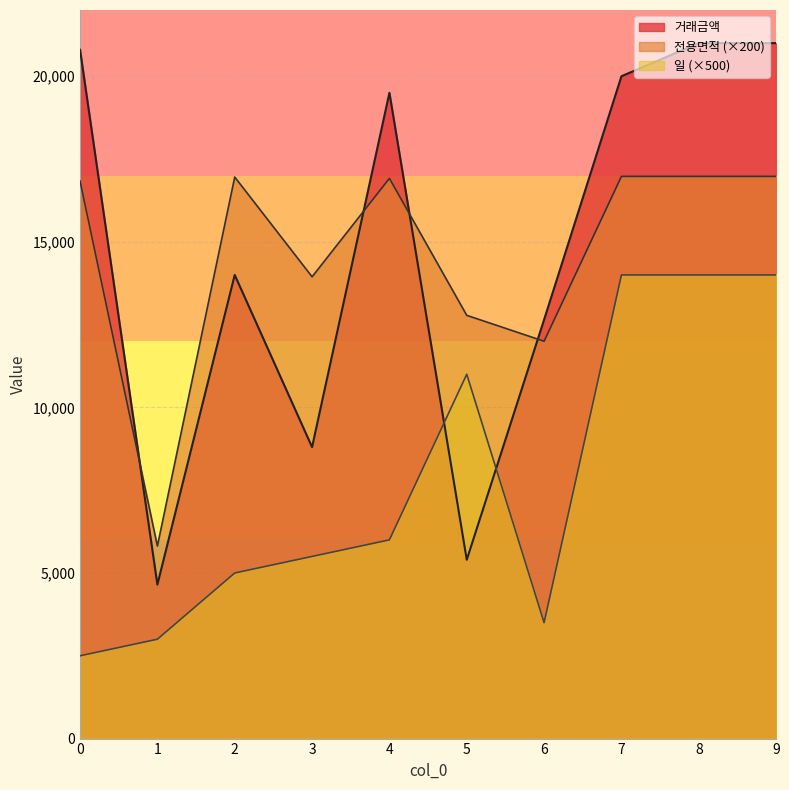

The value of 전용면적 at 2 is 8615.8. True or false?

False